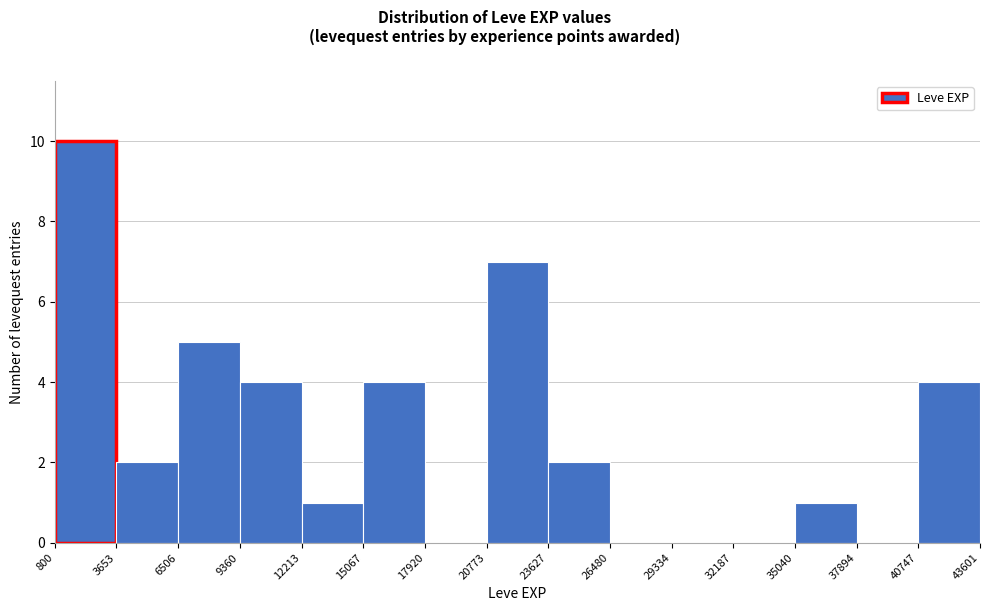

What is the height of the bar covering 9360 to 12213 on the x-axis? The values are not printed on the chart, so give them approximately, as read against the axis.

4